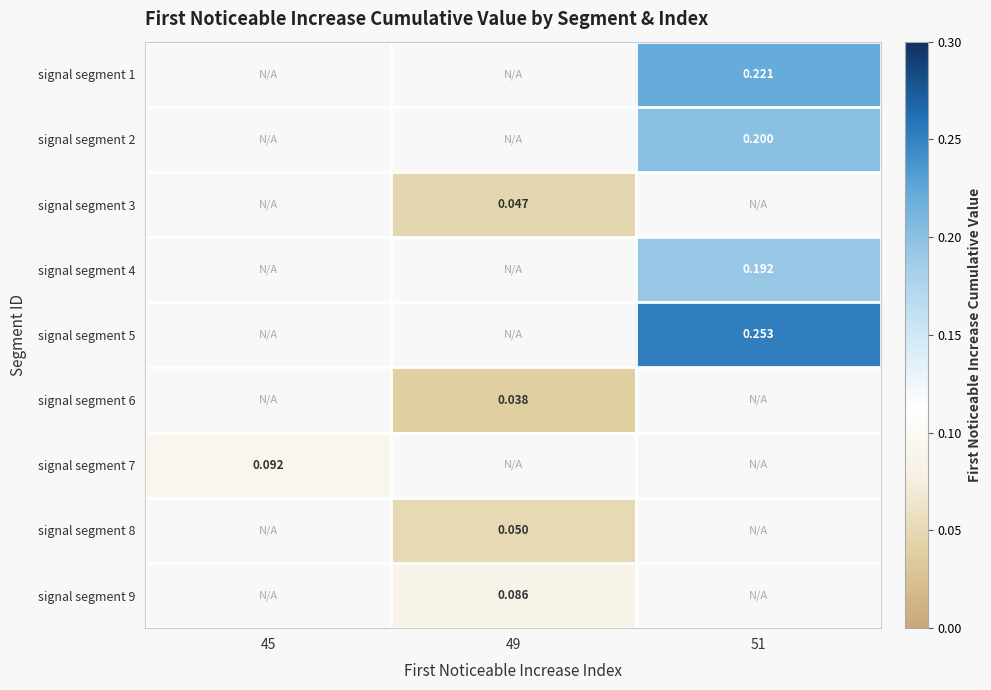

Between 45 and 49, which is larger?

49